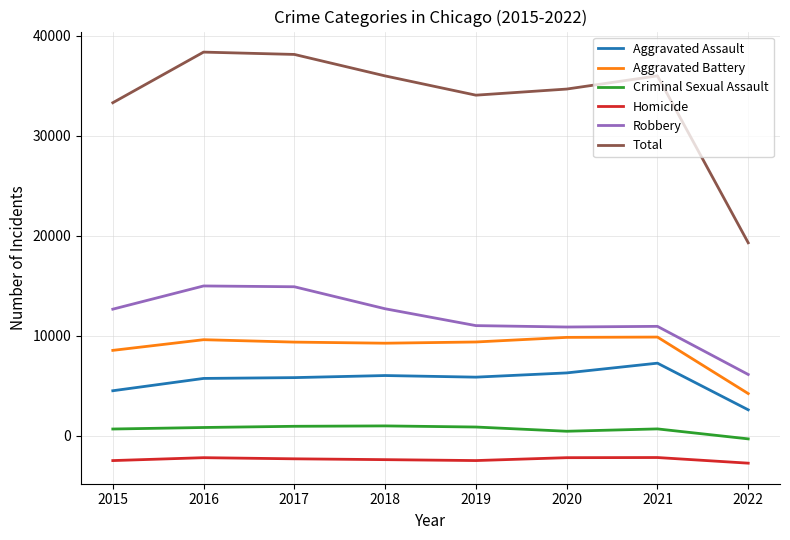

Count the number of data series in this chart.

6